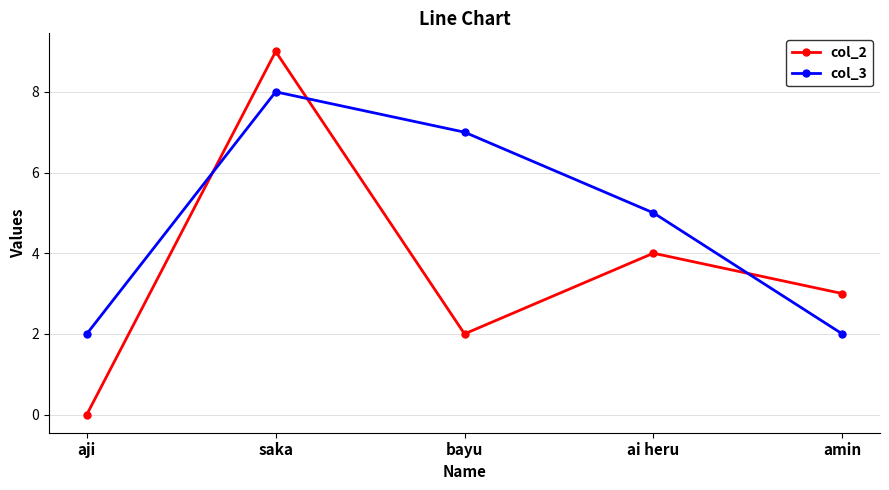

At bayu, list the series in order from largest to smallest.

col_3, col_2